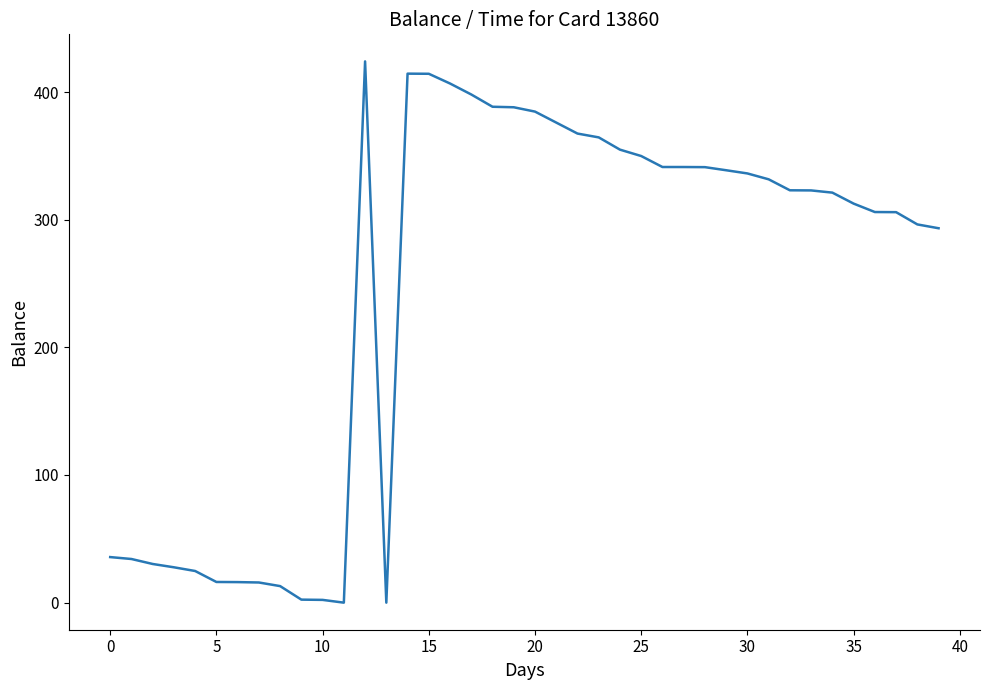

What is the difference between the maximum and minimum values?

424.0